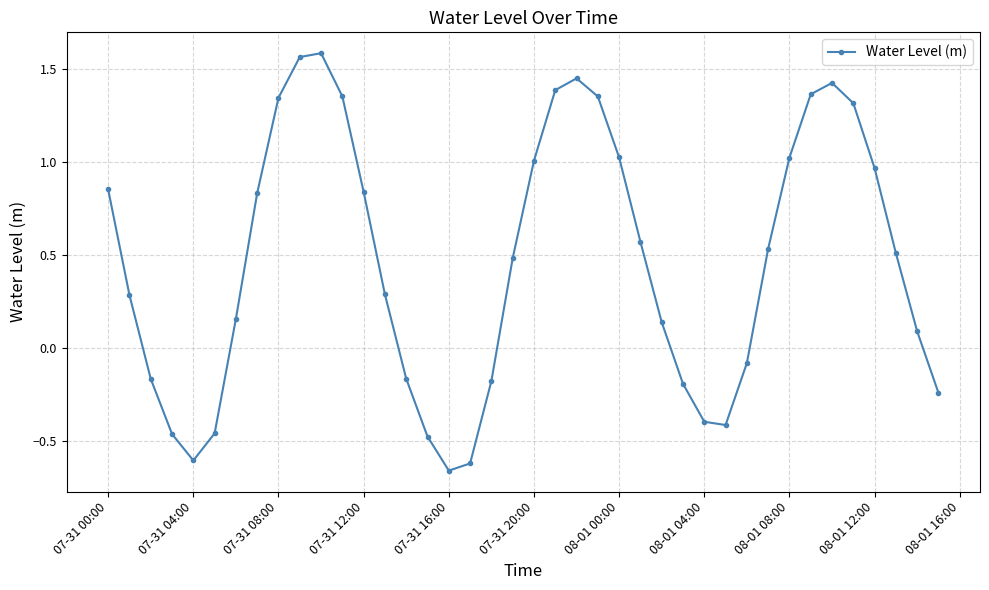

How many interior local peaks (higher than both neighbors) does the data have?

3